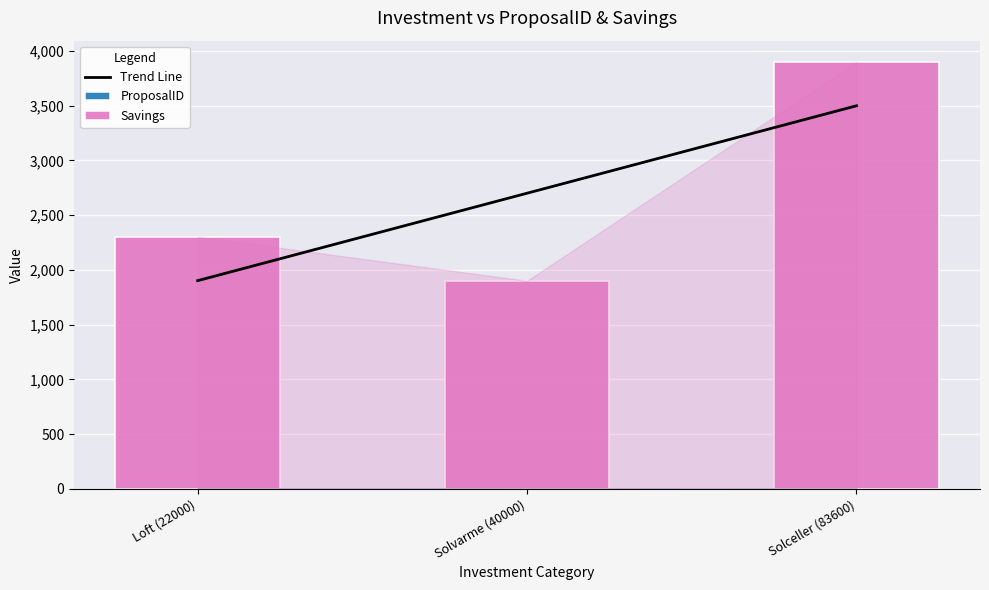

Between Solvarme (40000) and Solceller (83600), which series saw the biggest shift?

Savings